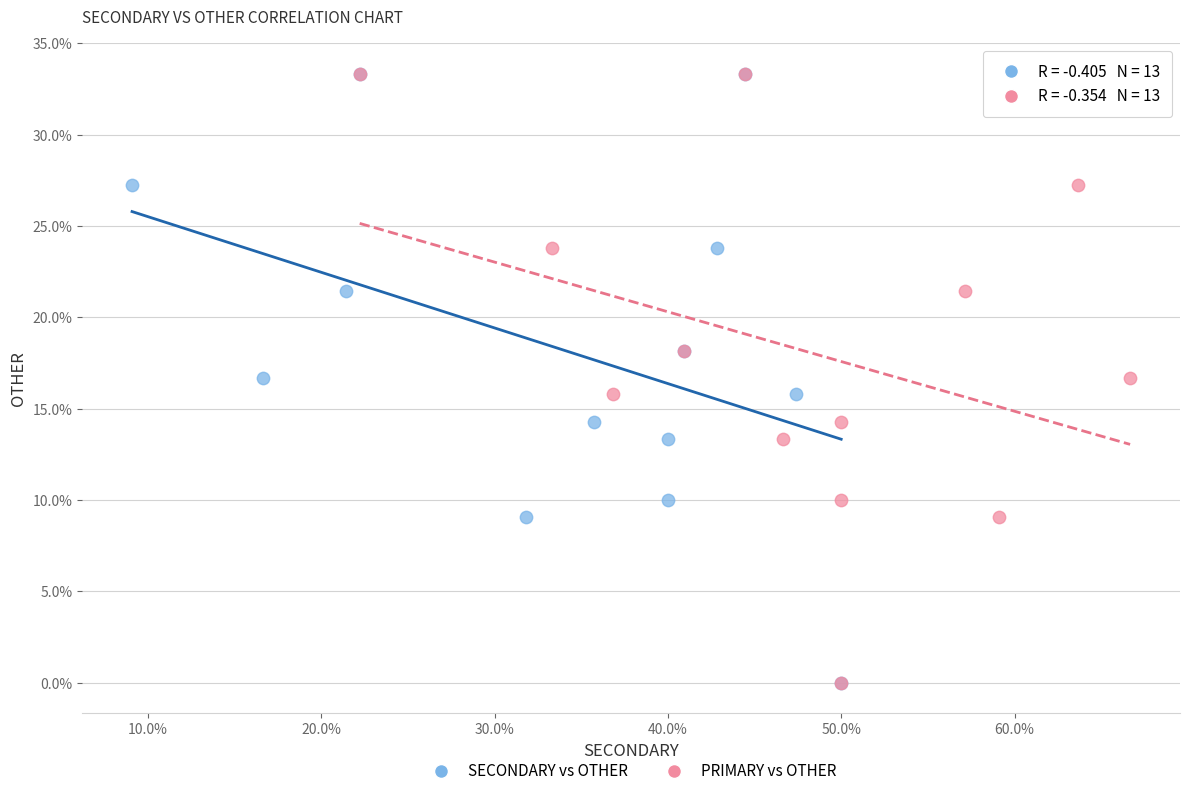

What are all the series names shown in the legend?

SECONDARY vs OTHER, PRIMARY vs OTHER